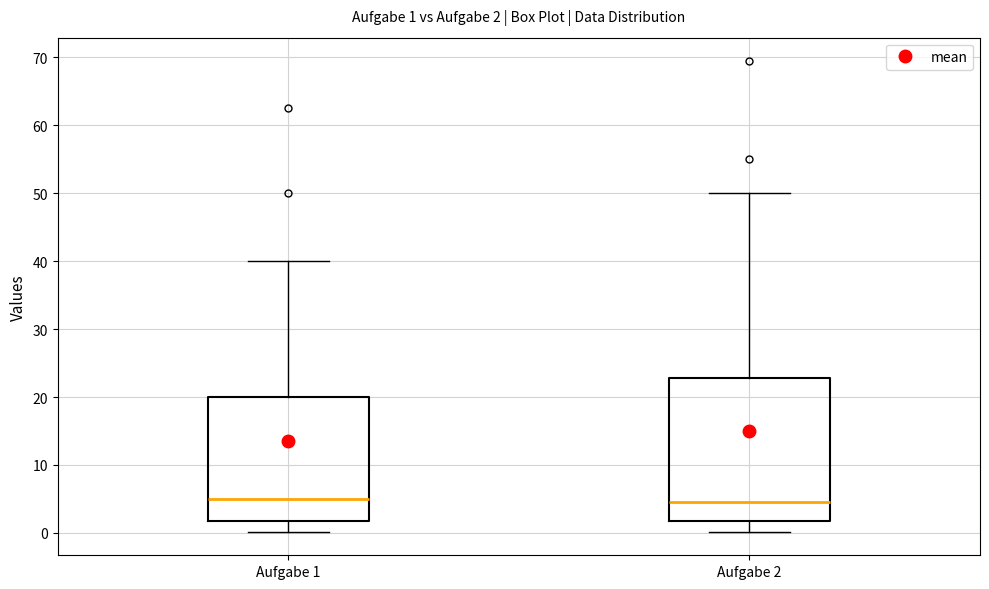

Which box is the tallest, from its lower edge to its upper edge?

Aufgabe 2